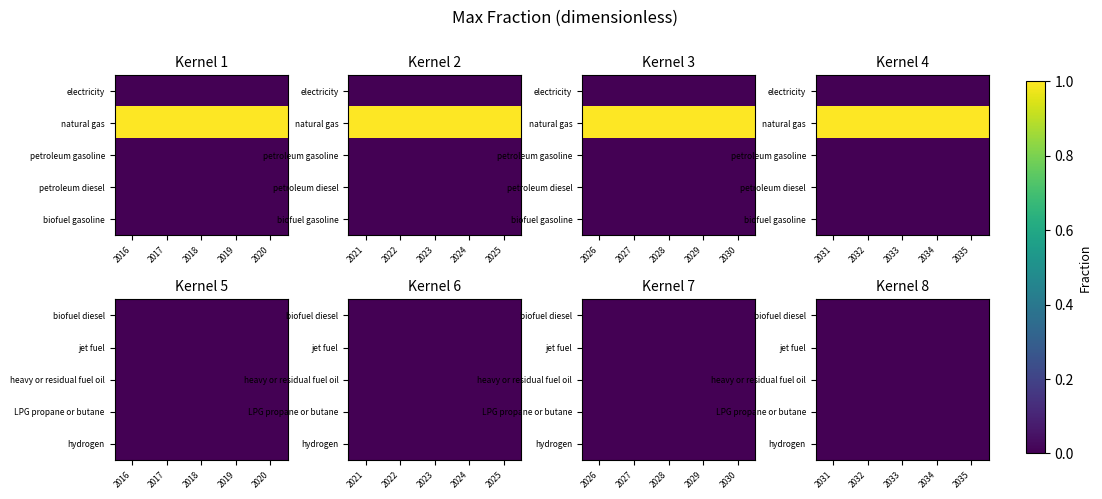

Reading left to right, list all the values displayed in this chart.

electricity: 0	0	0	0	0	0	0	0	0	0	0	0	0	0	0	0	0	0	0	0
natural gas: 1	1	1	1	1	1	1	1	1	1	1	1	1	1	1	1	1	1	1	1
petroleum gasoline: 0	0	0	0	0	0	0	0	0	0	0	0	0	0	0	0	0	0	0	0
petroleum diesel: 0	0	0	0	0	0	0	0	0	0	0	0	0	0	0	0	0	0	0	0
biofuel gasoline: 0	0	0	0	0	0	0	0	0	0	0	0	0	0	0	0	0	0	0	0
biofuel diesel: 0	0	0	0	0	0	0	0	0	0	0	0	0	0	0	0	0	0	0	0
jet fuel: 0	0	0	0	0	0	0	0	0	0	0	0	0	0	0	0	0	0	0	0
heavy or residual fuel oil: 0	0	0	0	0	0	0	0	0	0	0	0	0	0	0	0	0	0	0	0
LPG propane or butane: 0	0	0	0	0	0	0	0	0	0	0	0	0	0	0	0	0	0	0	0
hydrogen: 0	0	0	0	0	0	0	0	0	0	0	0	0	0	0	0	0	0	0	0